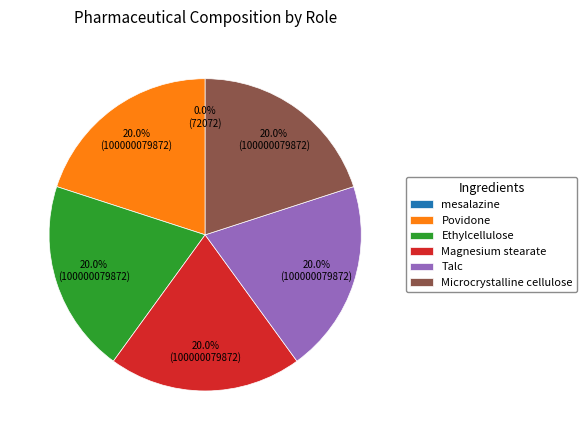

Combined, what portion of the pie is Microcrystalline cellulose and Povidone?

40.0%